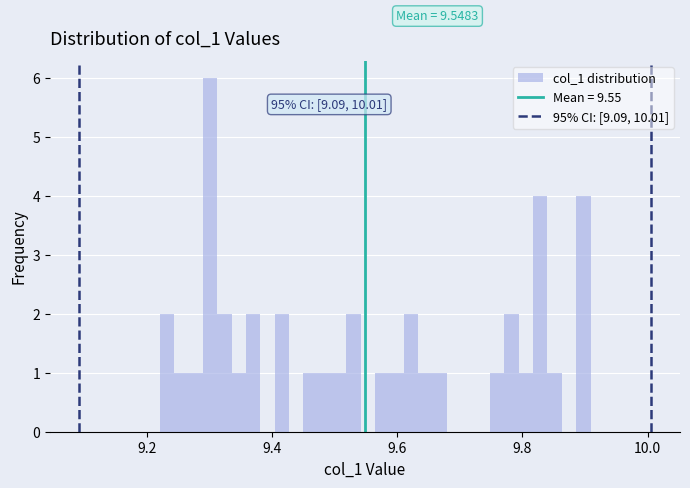

Around what value on the x-axis is the tallest bar? Give the approximate position of its centre, as read against the axis.

9.30